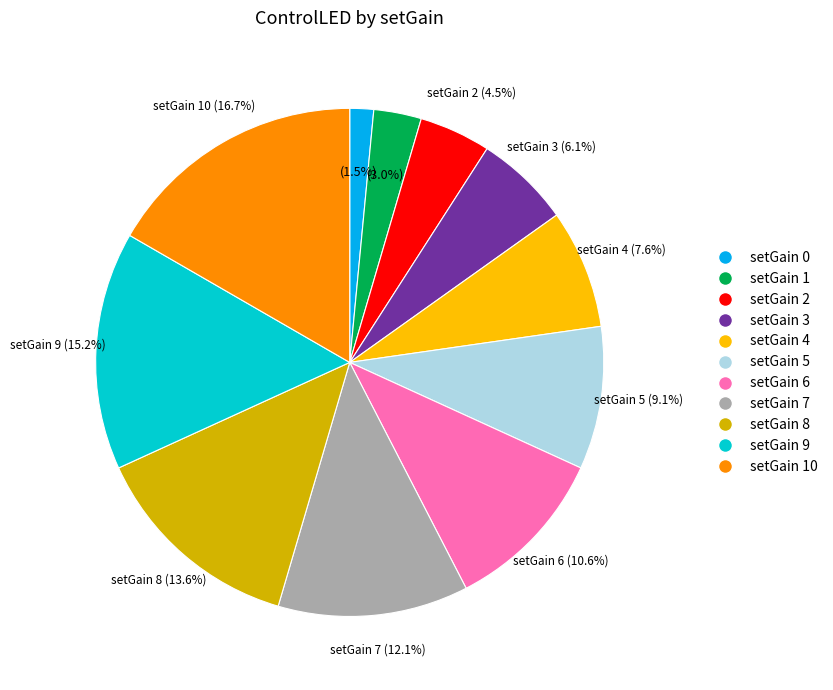

Between setGain 2 and setGain 0, which is larger?

setGain 2